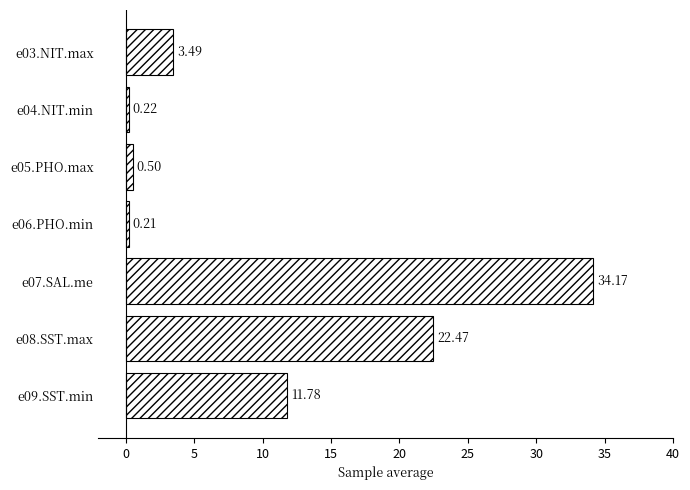

List the labels in order of value, smallest first.

e06.PHO.min, e04.NIT.min, e05.PHO.max, e03.NIT.max, e09.SST.min, e08.SST.max, e07.SAL.me